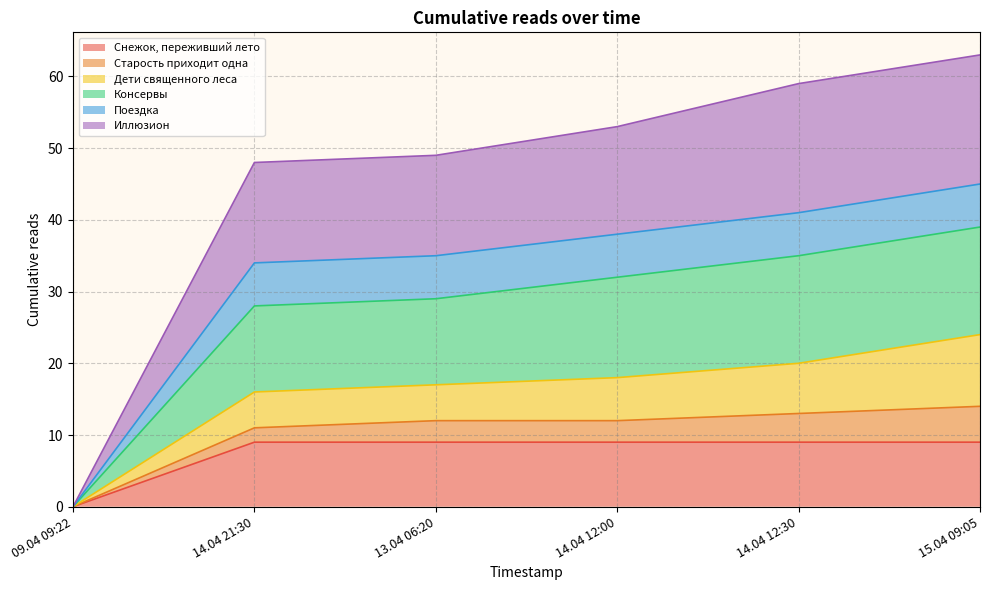

How many lines are shown in the chart?

6